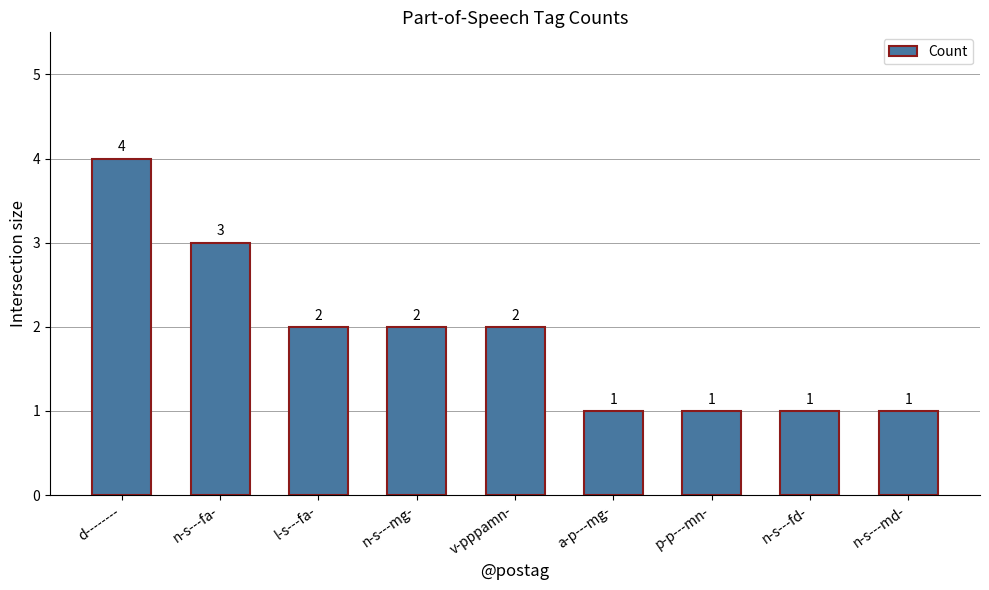

At which label does the data first exceed 2?

d--------